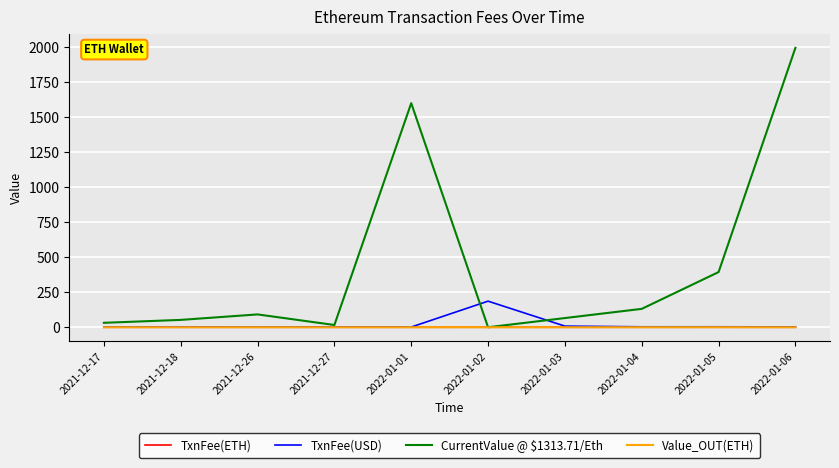

What is the highest value of the TxnFee(USD) series?

186.4